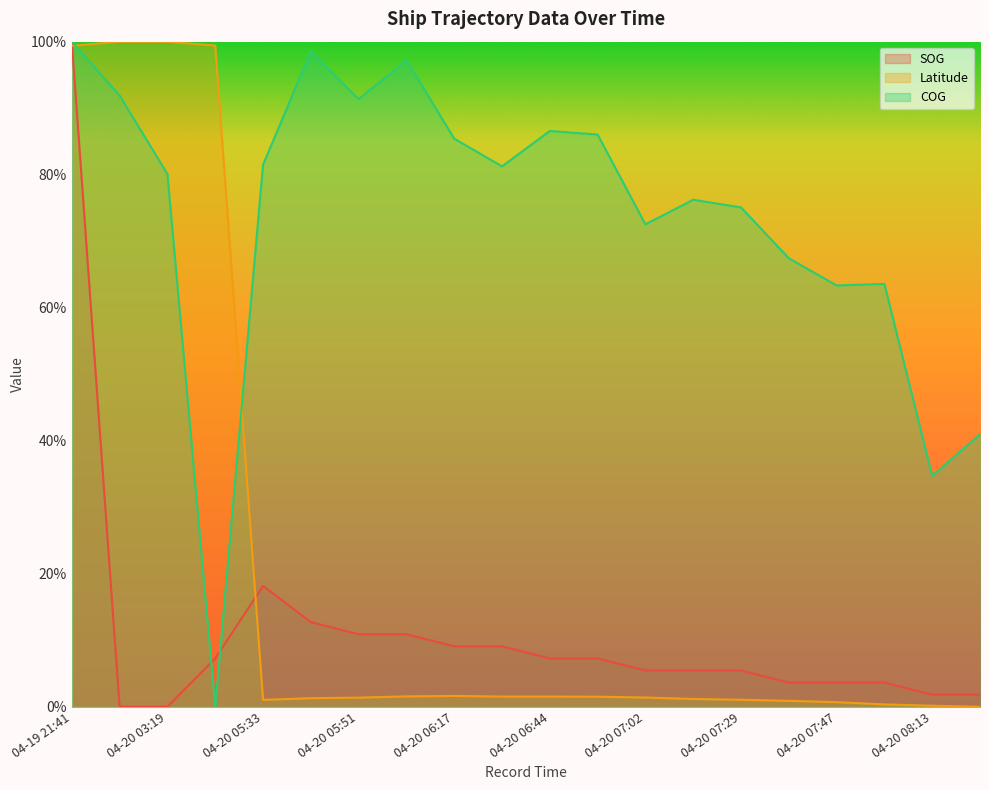

At which category does SOG reach its first local peak?

04-20 05:33